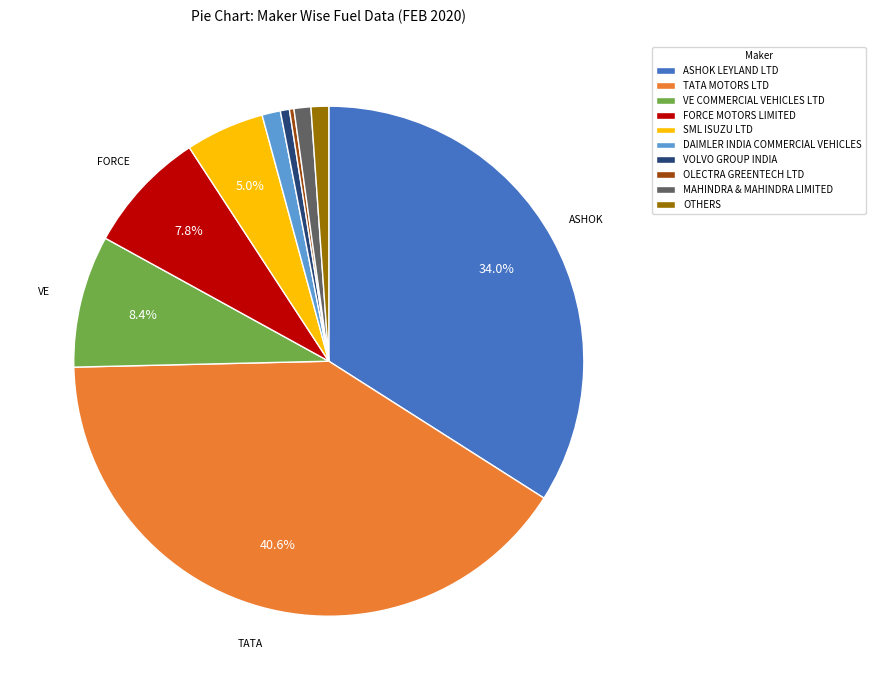

Which has a higher value, TATA MOTORS LTD or VE COMMERCIAL VEHICLES LTD?

TATA MOTORS LTD